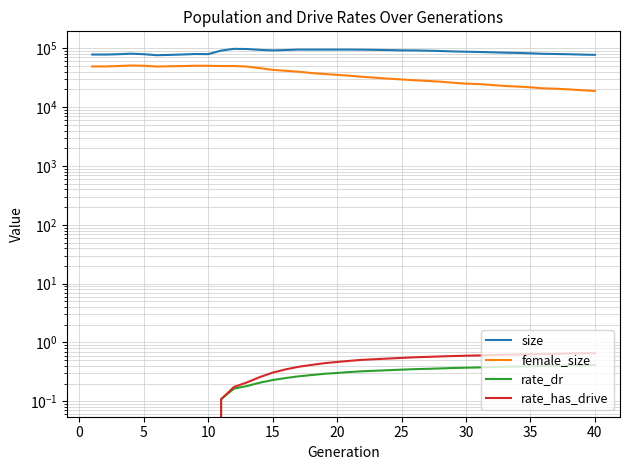

Rank the series by their maximum value, from lowest to highest.

rate_dr, rate_has_drive, female_size, size